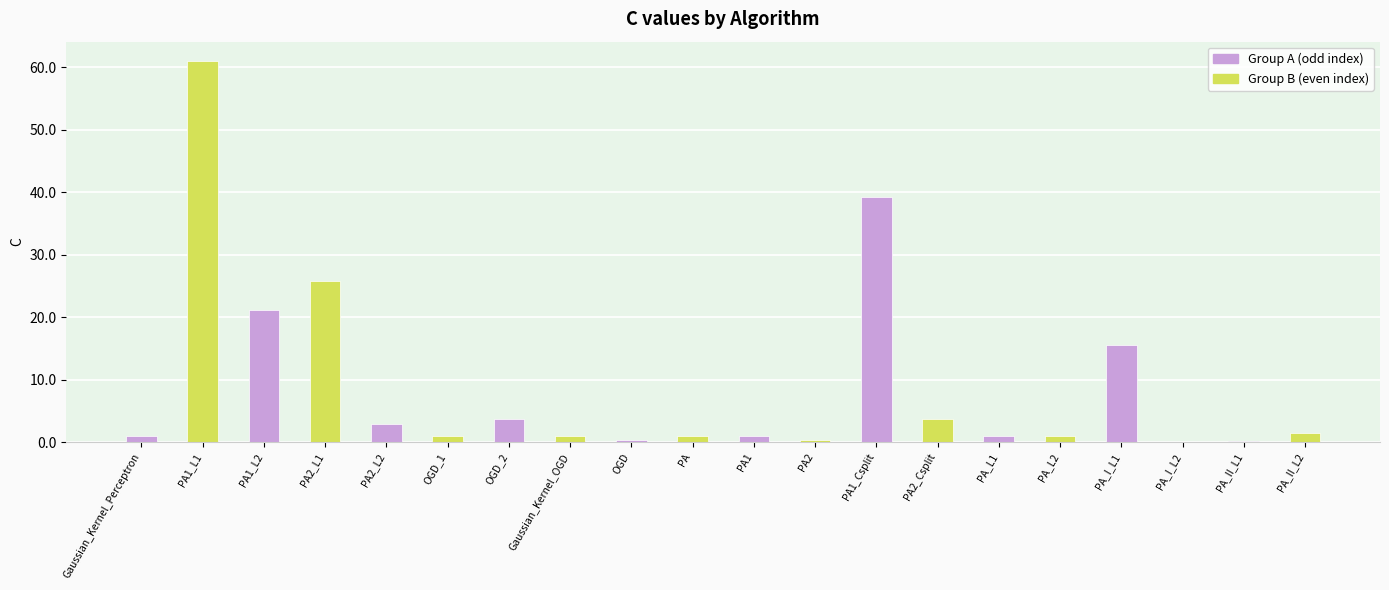

Which category has the highest value across all series?

PA1_L1